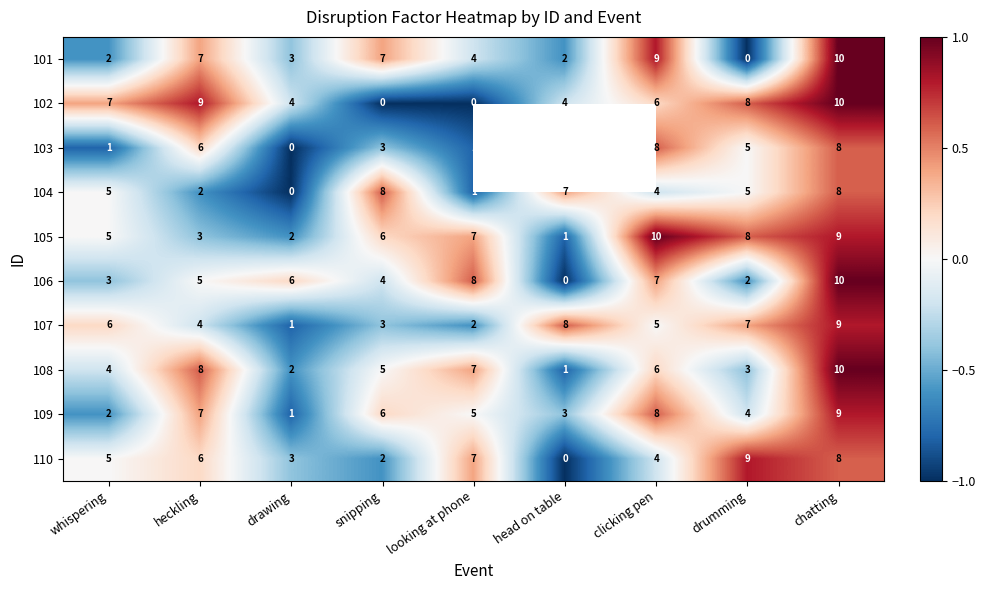

Where is 110 nearest to the value 4?

clicking pen